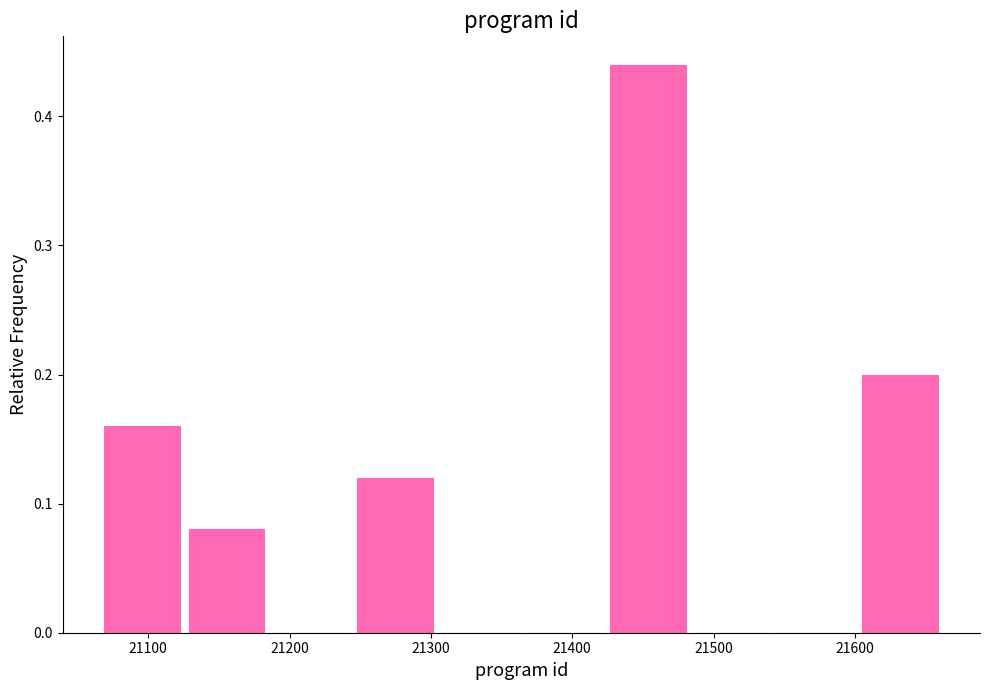

Reading left to right, list every bar in this chart as the range it spans on the x-axis followed by its height. Neither the bar edges nor the heights are printed on the chart, so give them approximately, as read against the axes.

21070 to 21130: 0.16
21130 to 21190: 0.08
21190 to 21250: 0
21250 to 21310: 0.12
21310 to 21370: 0
21370 to 21430: 0
21430 to 21490: 0.44
21490 to 21550: 0
21550 to 21610: 0
21610 to 21670: 0.20